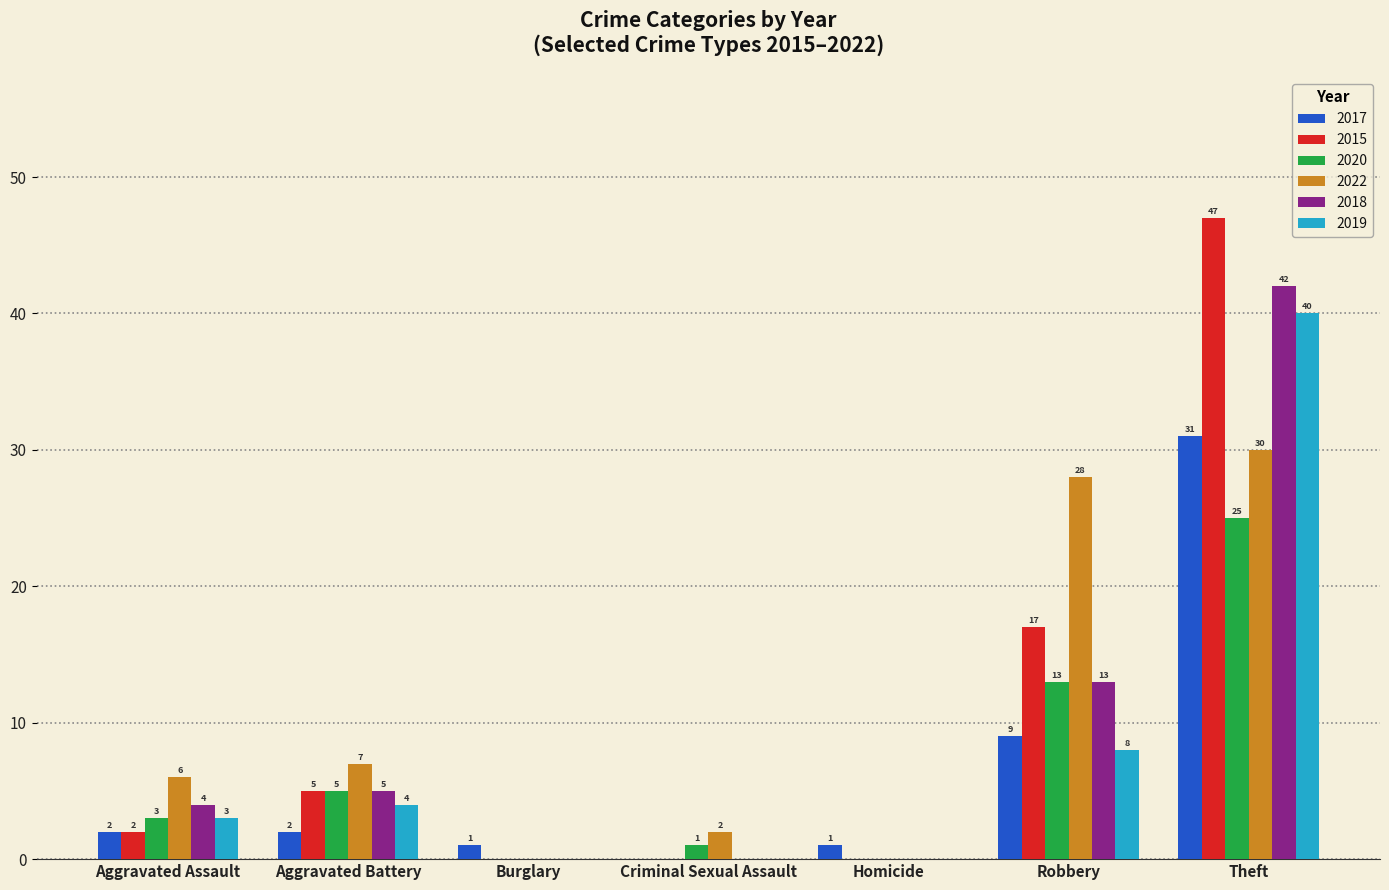

What is the sum of all 2019 values?

55